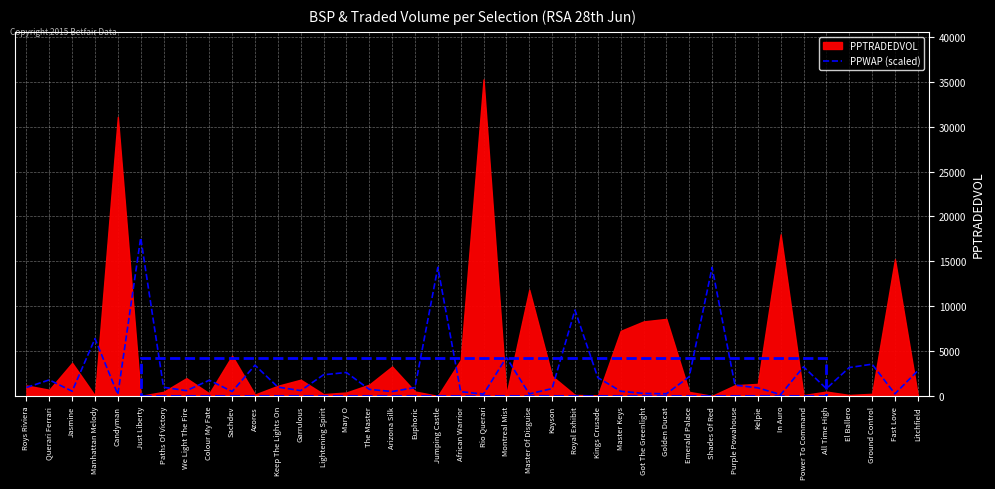

What is the ratio of the value at Purple Powahouse to the value at Just Liberty?

0.1